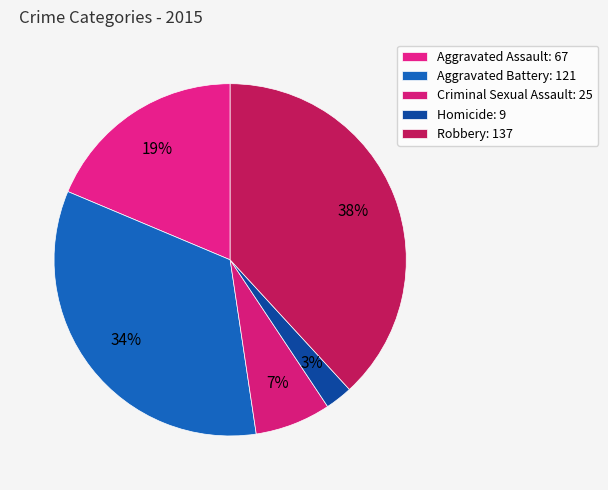

True or false: Homicide accounts for 3% of the total.

True